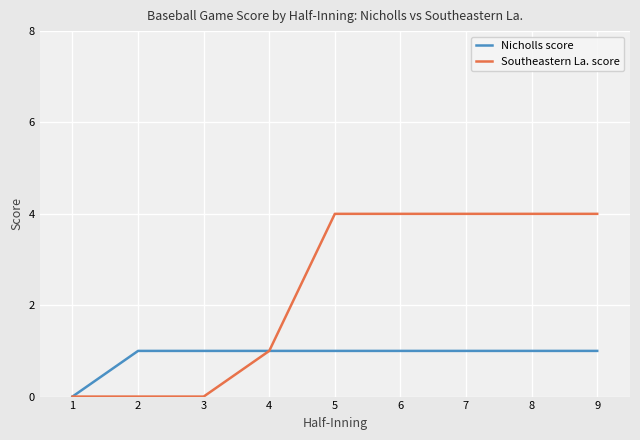

How many Nicholls score values are between 1 and 2?

8